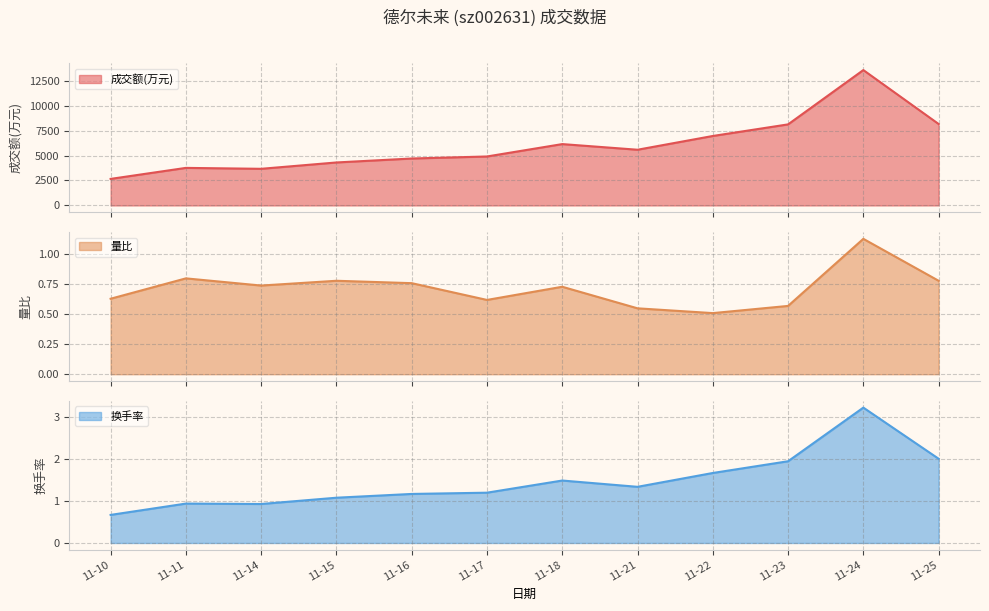

At which label does 成交额(万元) reach its minimum?

11-10